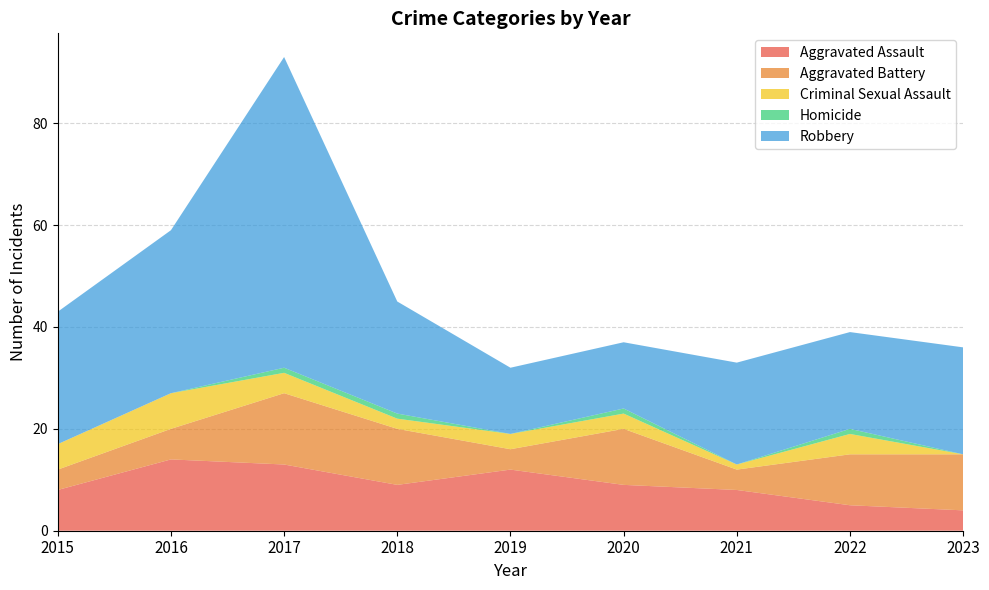

Reading left to right, what are all the values shown in this chart?

Aggravated Assault: 8	14	13	9	12	9	8	5	4
Aggravated Battery: 4	6	14	11	4	11	4	10	11
Criminal Sexual Assault: 5	7	4	2	3	3	1	4	0
Homicide: 0	0	1	1	0	1	0	1	0
Robbery: 26	32	61	22	13	13	20	19	21